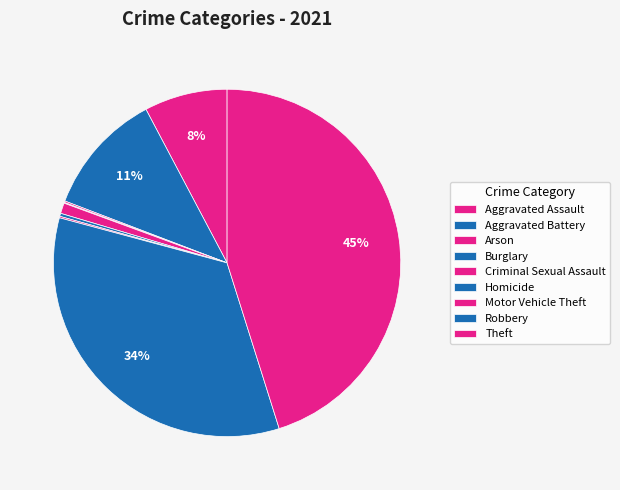

To the nearest percent, what portion does Robbery represent?

34%